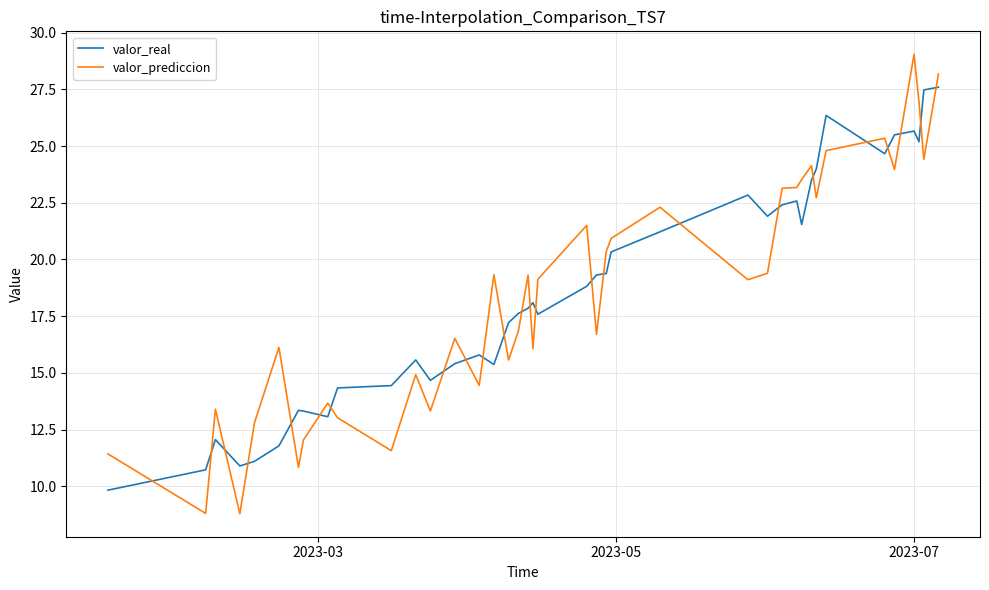

Which series has the largest range (max minus min)?

valor_prediccion